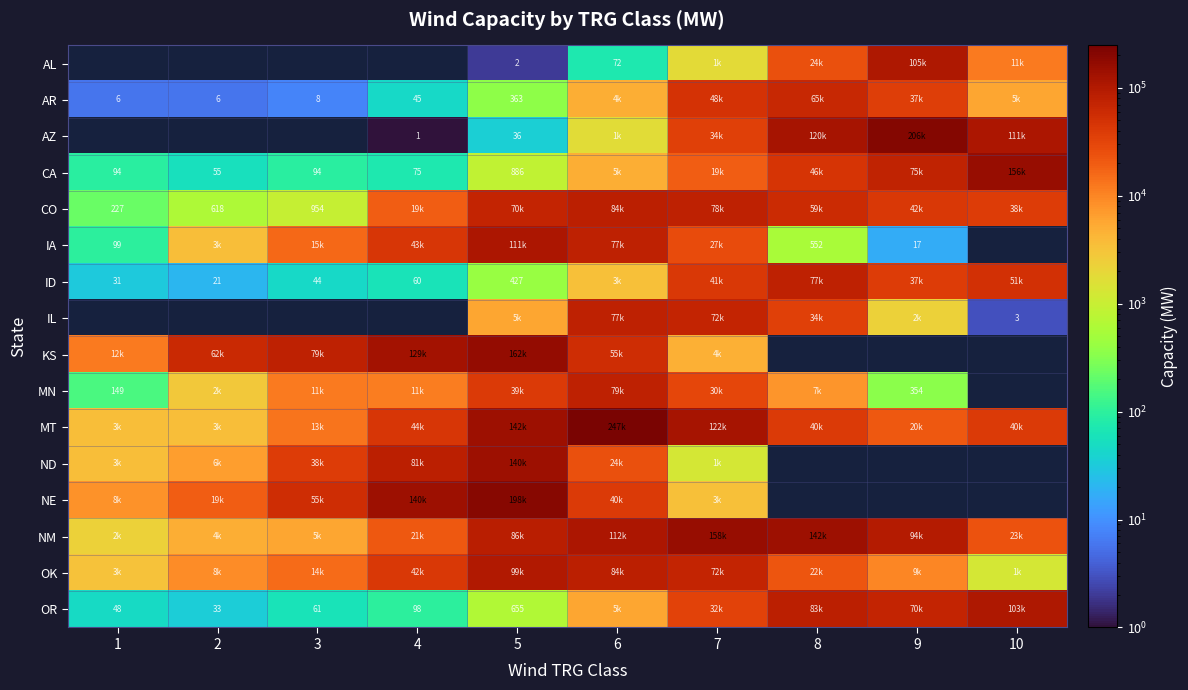

The value of OK at 10 is 1262. True or false?

True